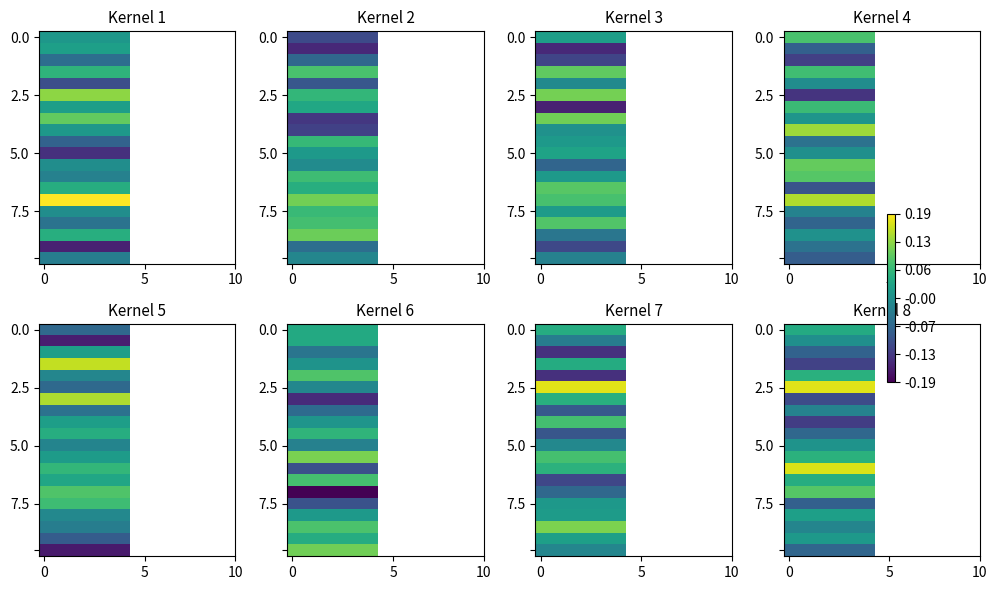

What is the spread (max minus min) of values at 7?

0.3